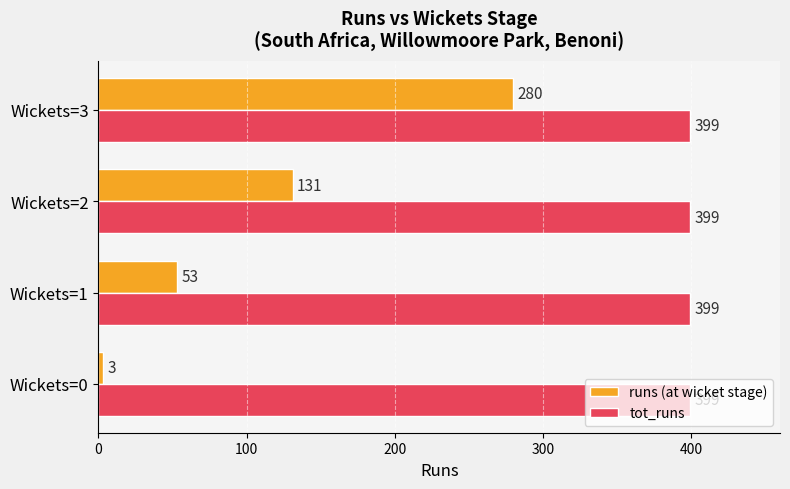

At which label is runs (at wicket stage) closest to 141?

Wickets=2